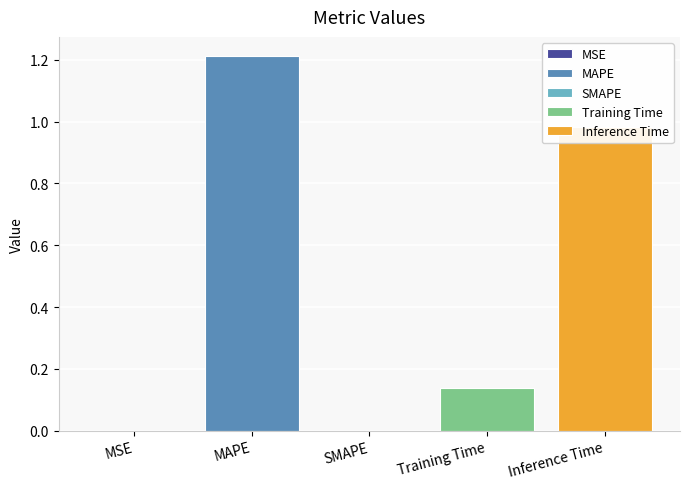

At which label is the value closest to 0?

SMAPE